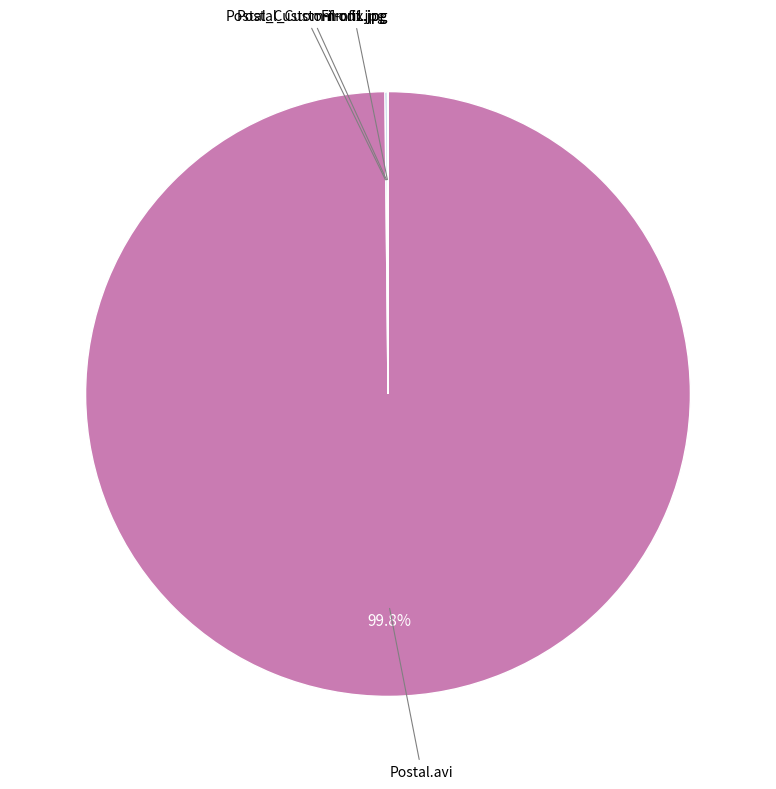

Is there any slice that represents more than half of the pie?

Yes